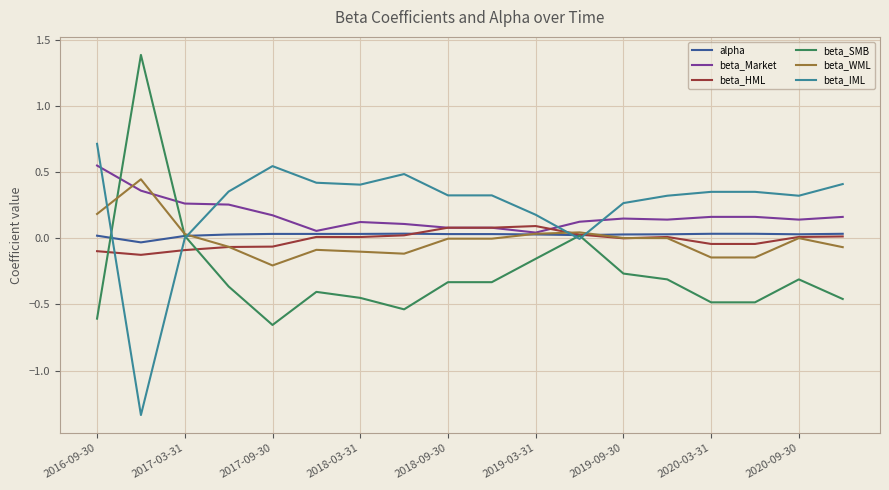

What is the highest value of the beta_IML series?

0.7